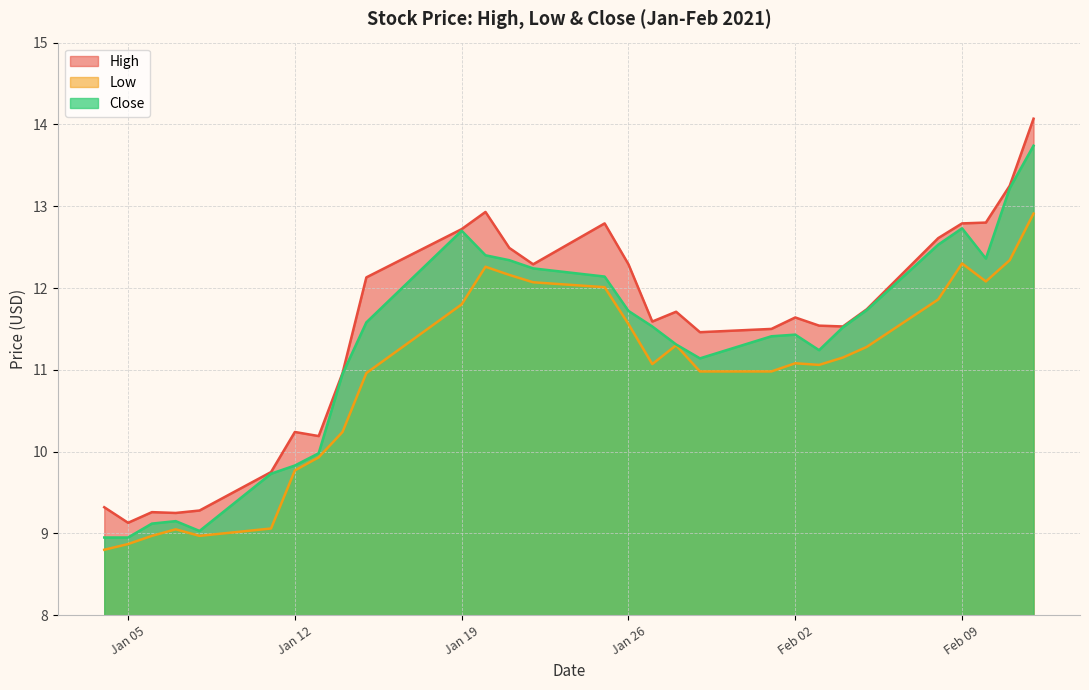

What is the smallest value displayed?

8.8